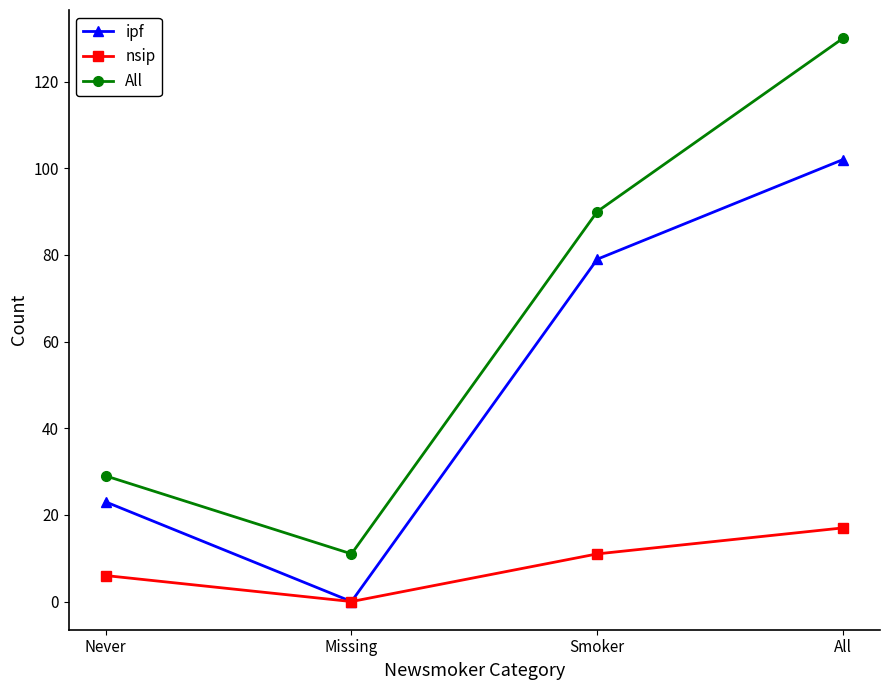

Reading right to left, list all the values displayed in this chart.

ipf: All=102	Smoker=79	Missing=0	Never=23
nsip: All=17	Smoker=11	Missing=0	Never=6
All: All=130	Smoker=90	Missing=11	Never=29